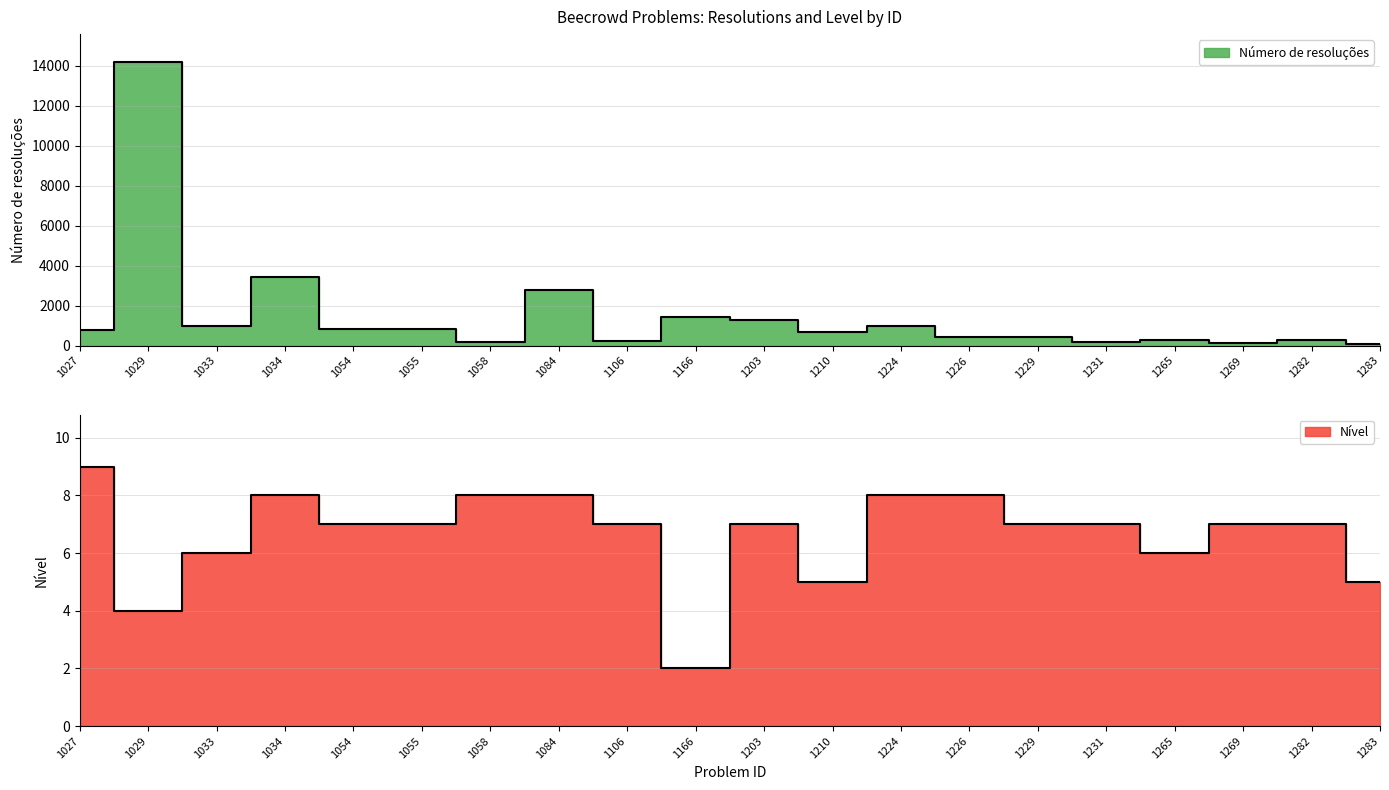

Where is the first local maximum for Número de resoluções?

1029